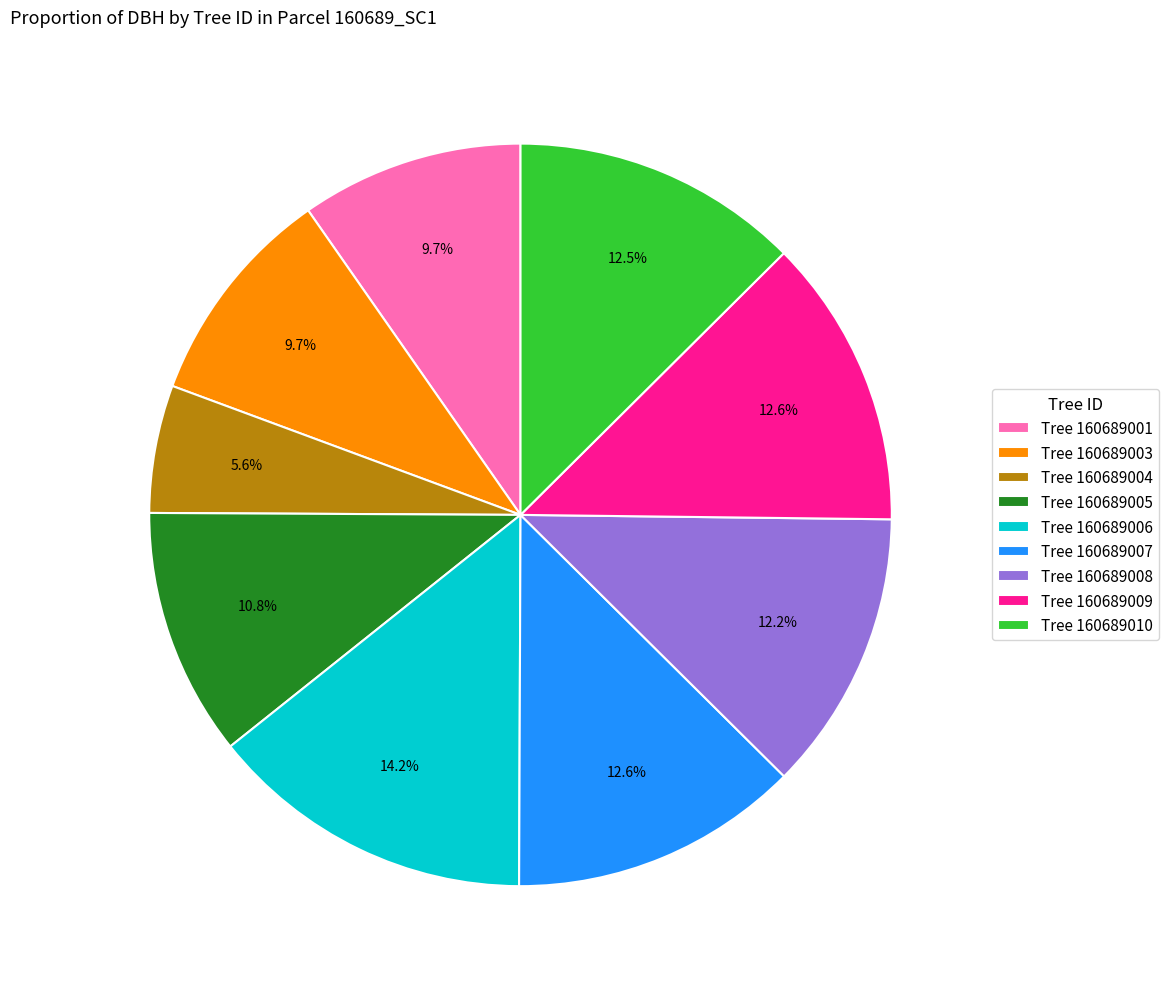

What is the ratio of the value at Tree 160689009 to the value at Tree 160689010?

1.0